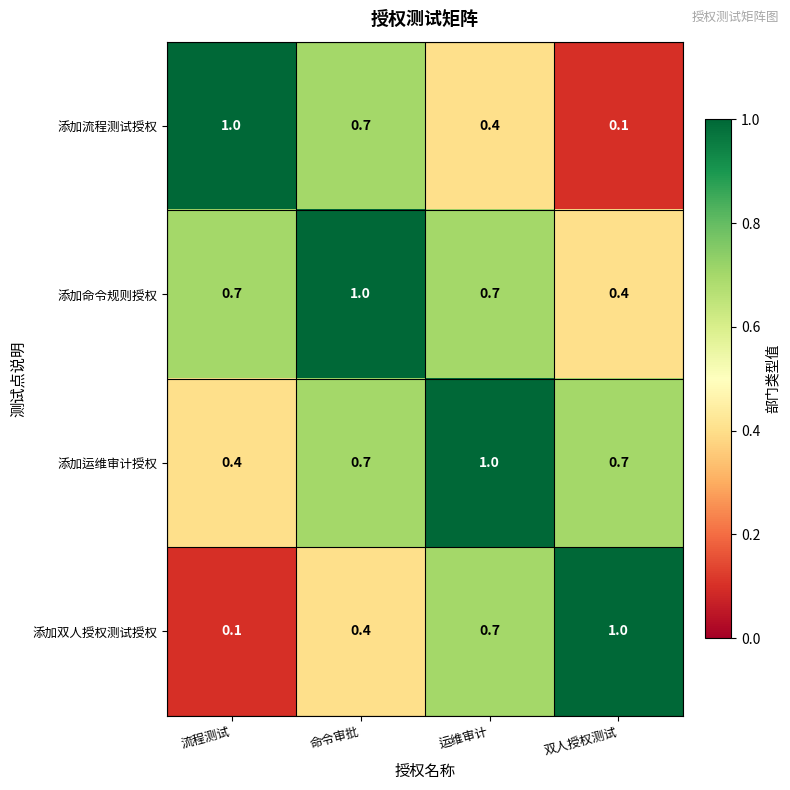

What is the difference between the highest and lowest values at 命令审批?

0.6